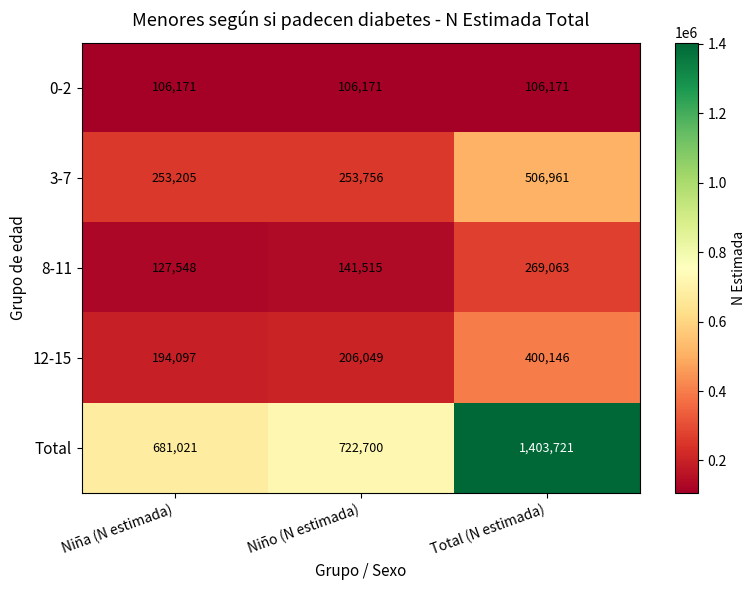

Is the value of Total at Total (N estimada) greater than the value of 12-15 at Niño (N estimada)?

Yes